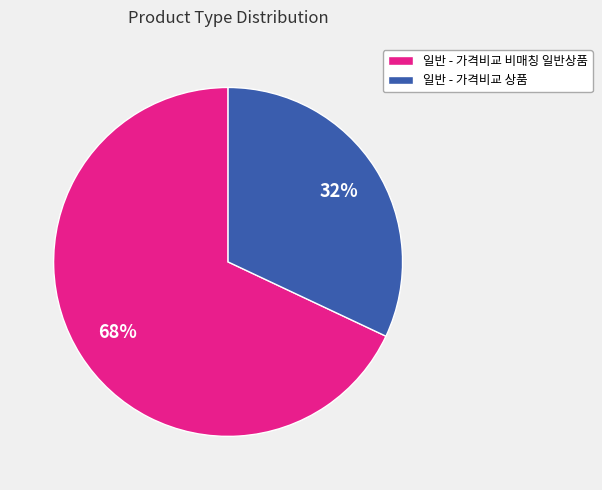

Combined, do 일반 - 가격비교 비매칭 일반상품 and 일반 - 가격비교 상품 account for over 50%?

Yes